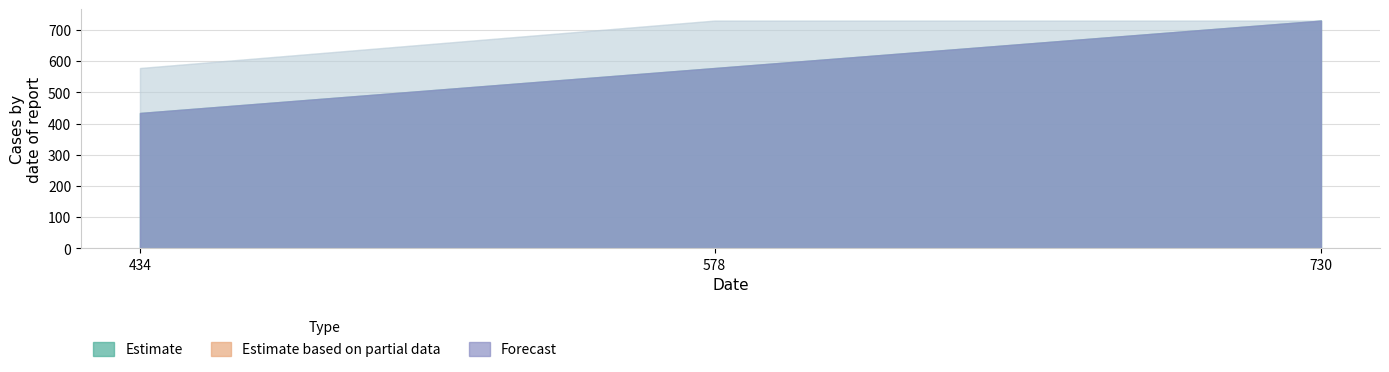

At how many categories does at least one series exceed 622?

2